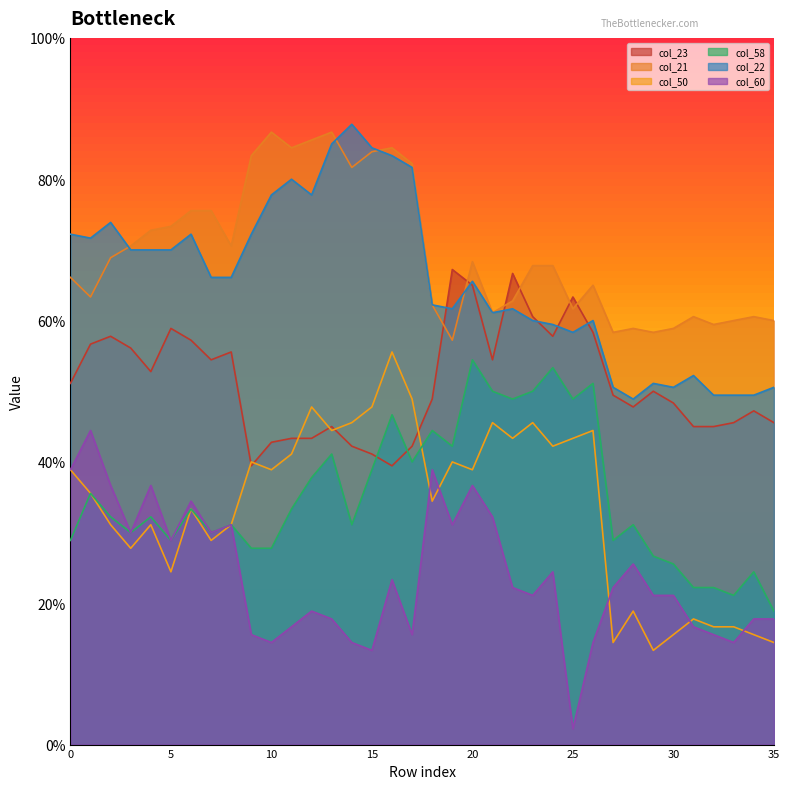

The value of col_60 at 19 is 0.3. True or false?

True